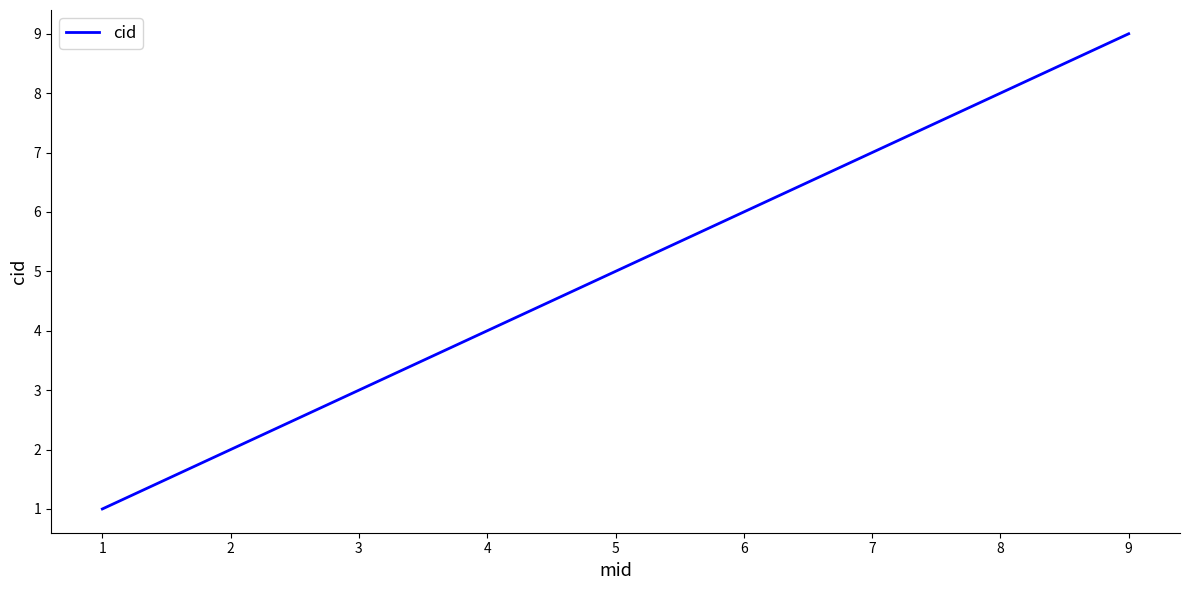

At which label is the value closest to 5?

5